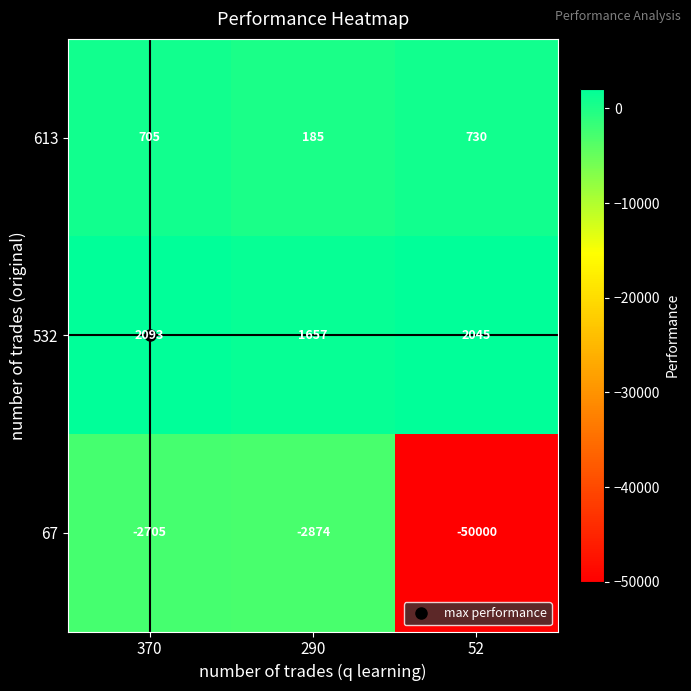

List the series in order of their peak value, lowest first.

67, 613, 532